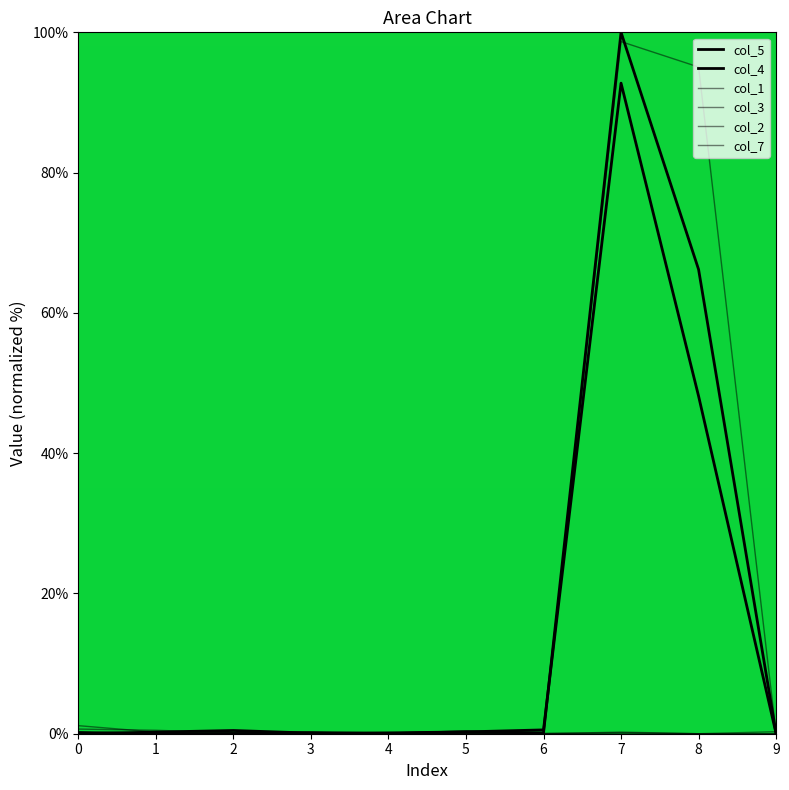

Which category has the highest value across all series?

7